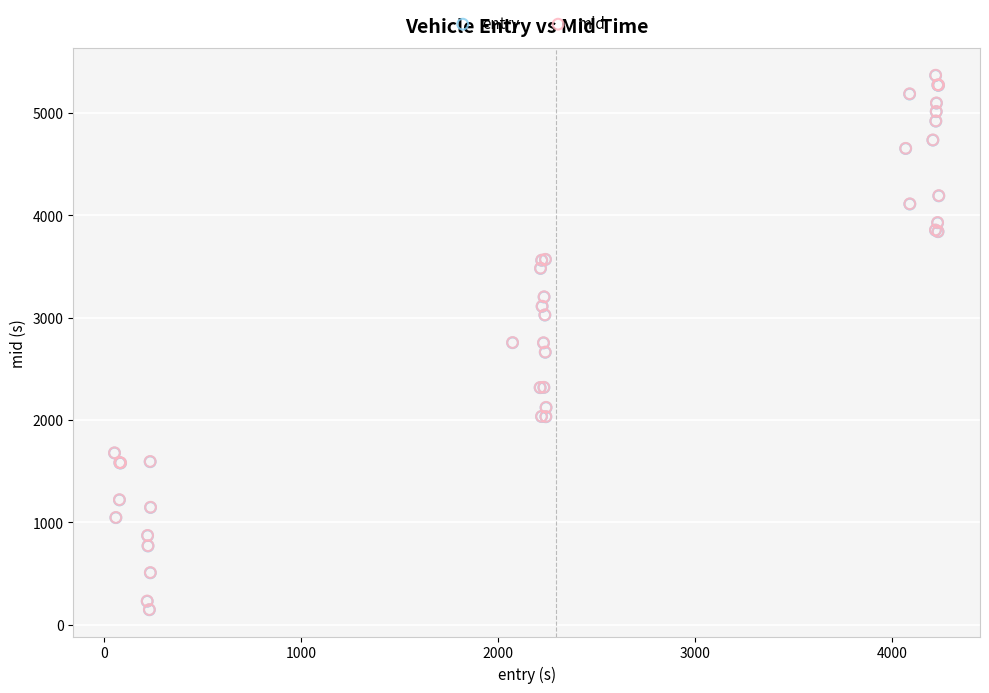

What are all the series names shown in the legend?

entry, mid